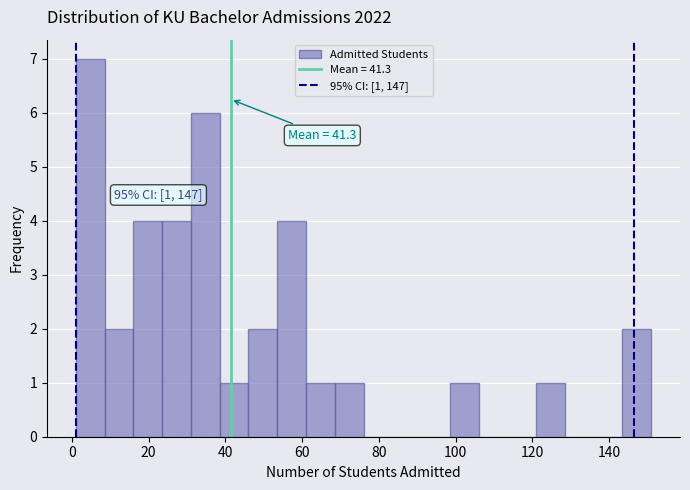

Read against the x-axis, roughly where is the centre of the tallest bar?

4